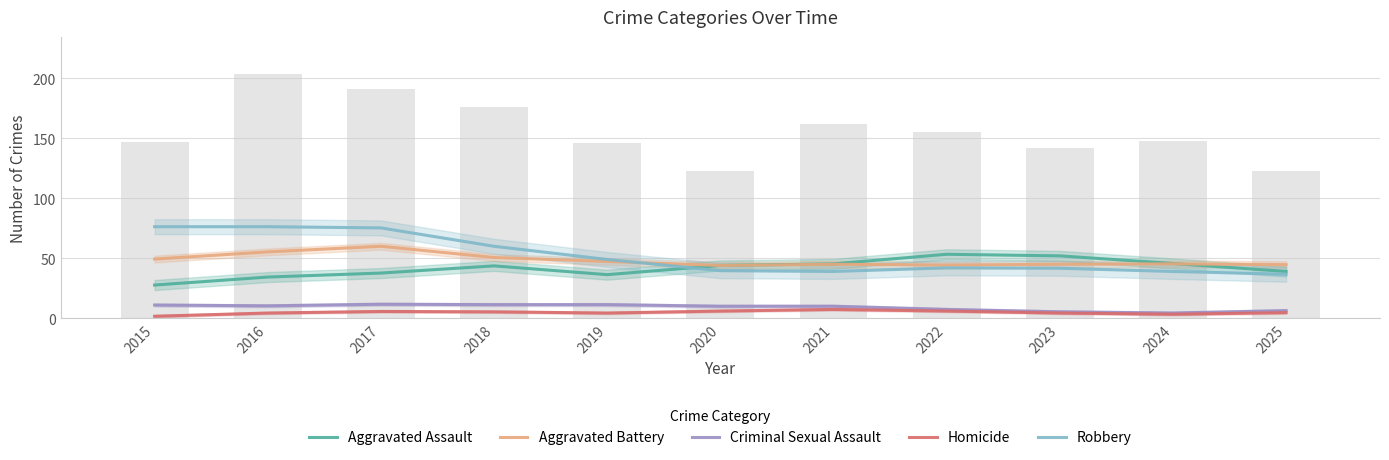

What is the difference between the highest and lowest values at 2025?

40.0